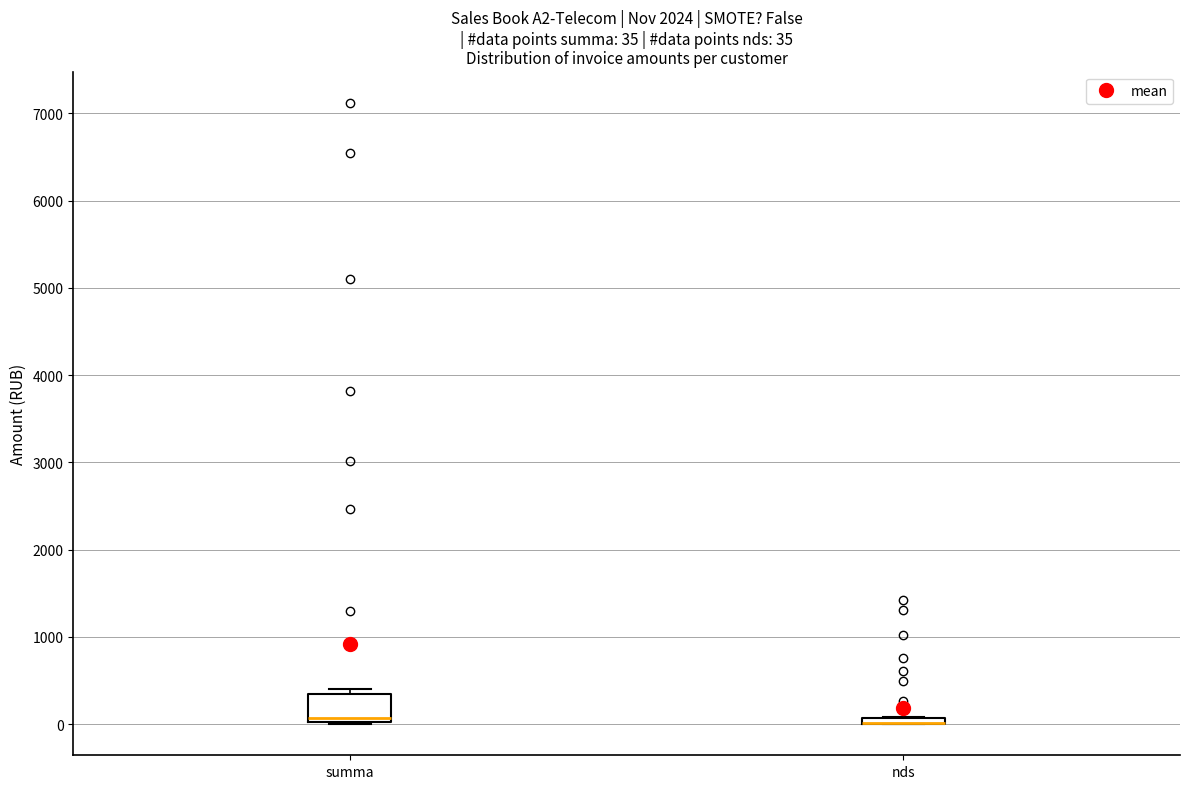

Which box is the tallest, from its lower edge to its upper edge?

summa